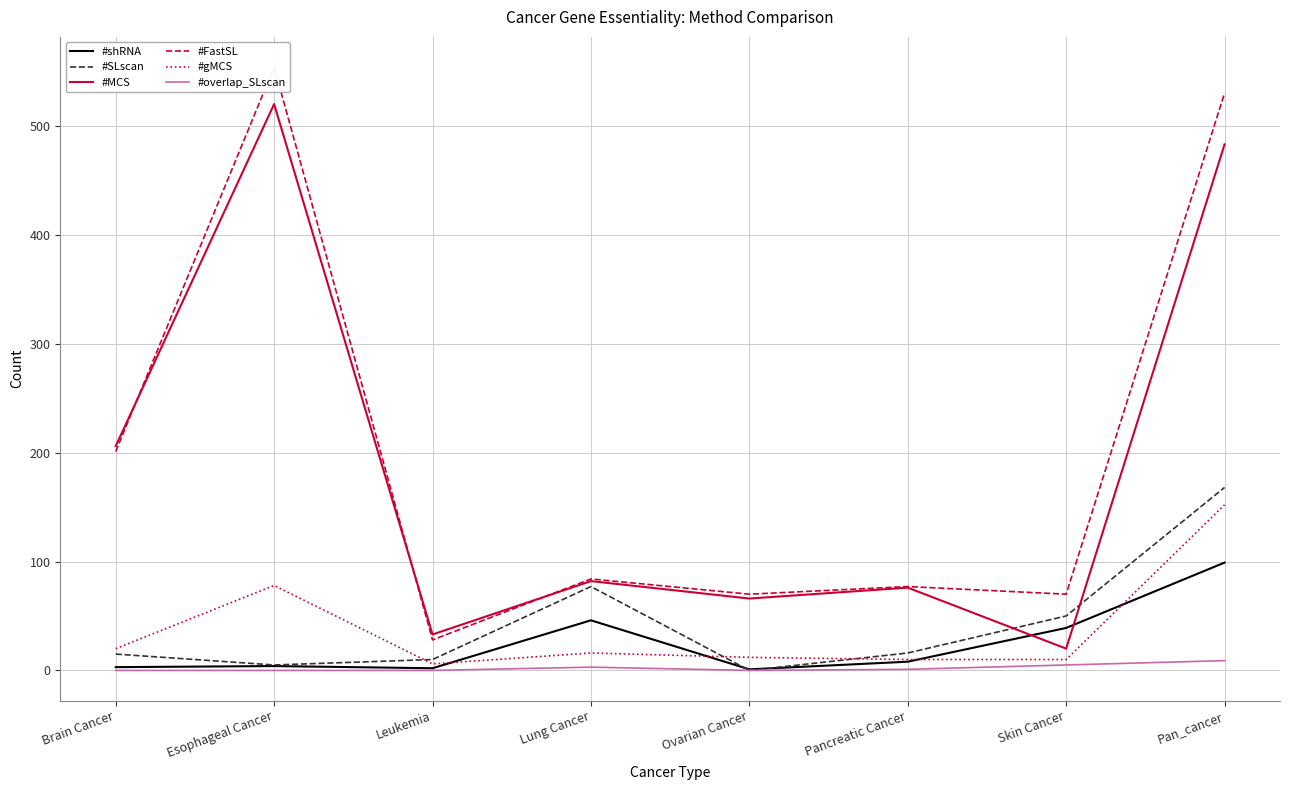

Which has a higher value, Pan_cancer or Pancreatic Cancer?

Pan_cancer